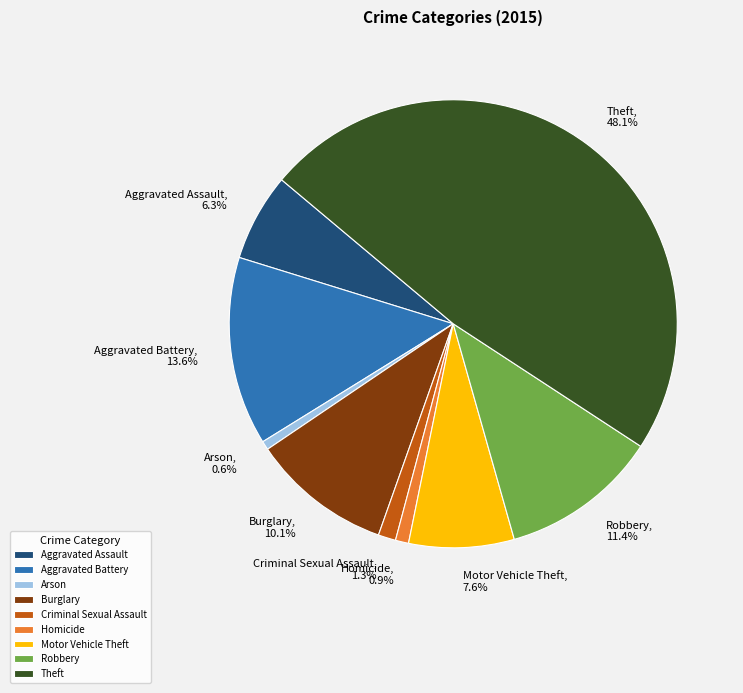

To the nearest percent, what is the combined percentage of Theft and Burglary?

58%